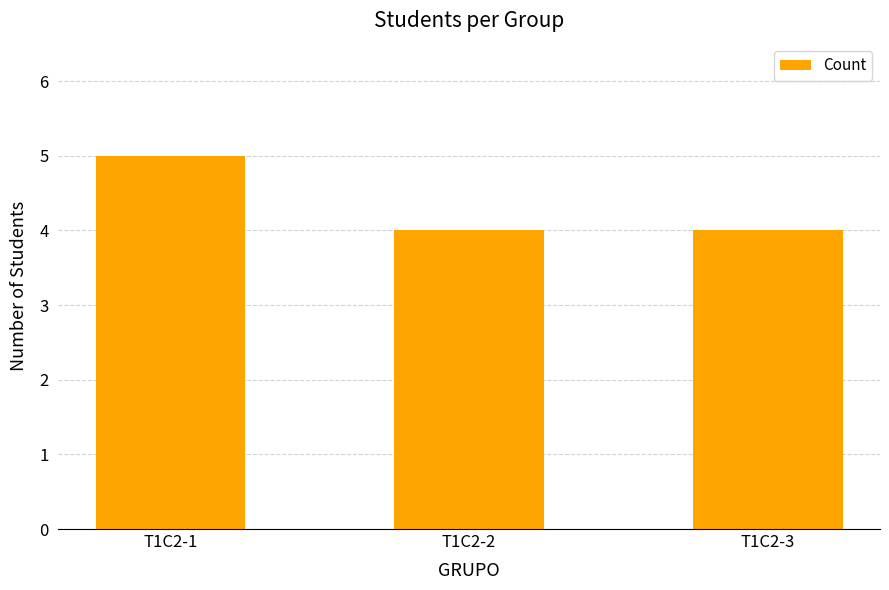

How many bars are there in total?

3